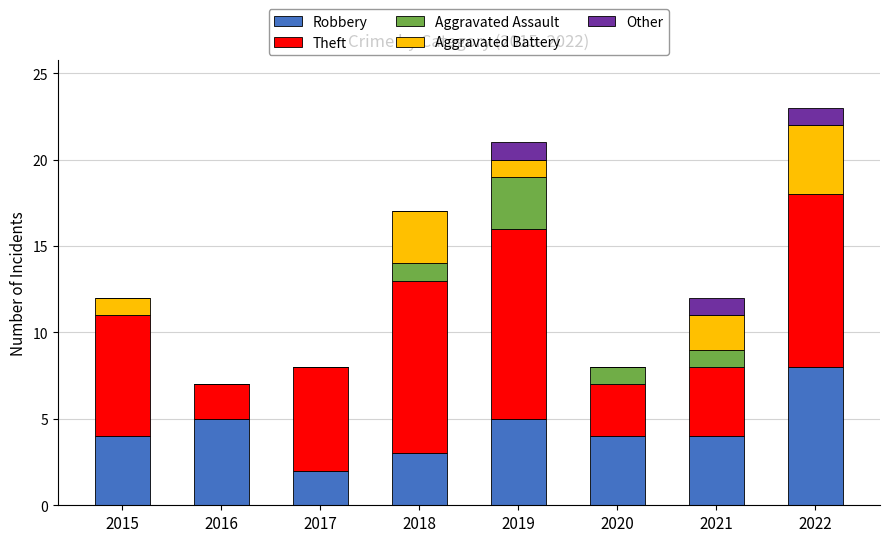

What is the total value across all series at 2020?

8